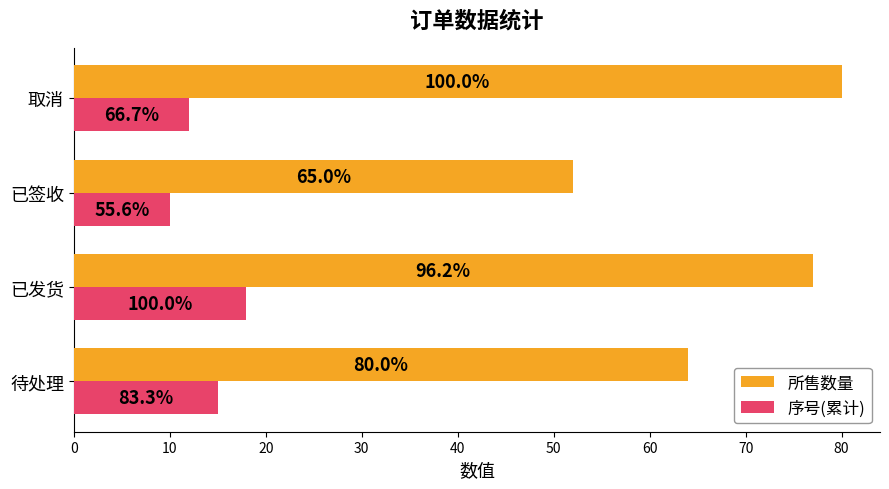

What are all the series names shown in the legend?

所售数量, 序号(累计)